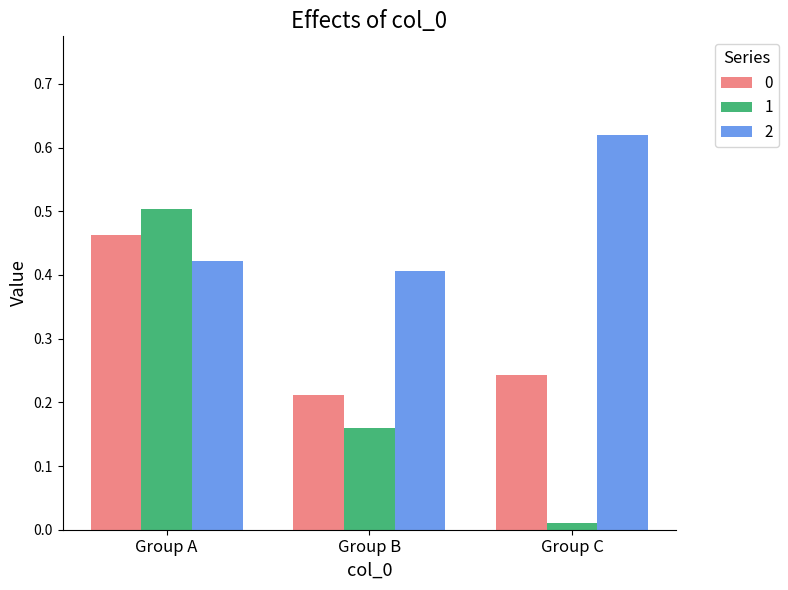

What is the sum of all 1 values?

0.7